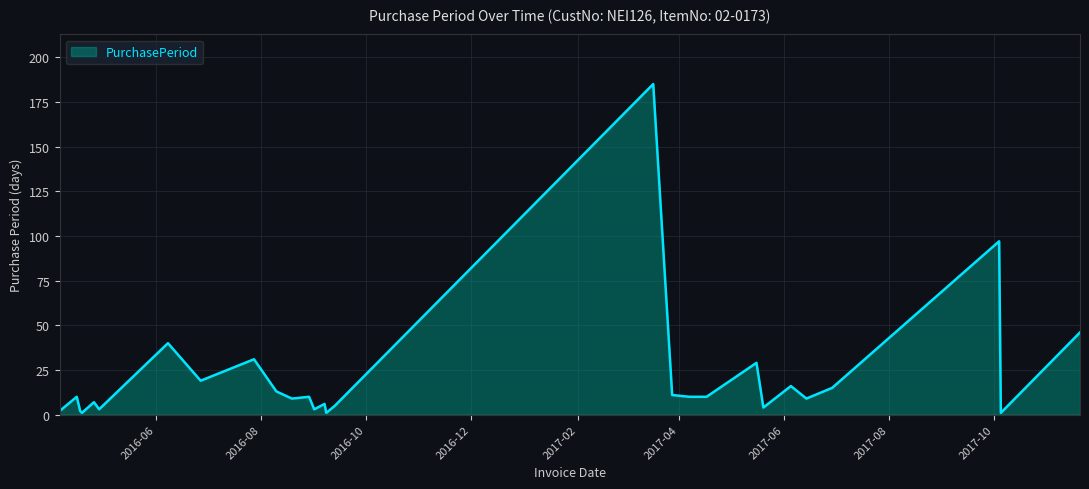

What is the average value?

21